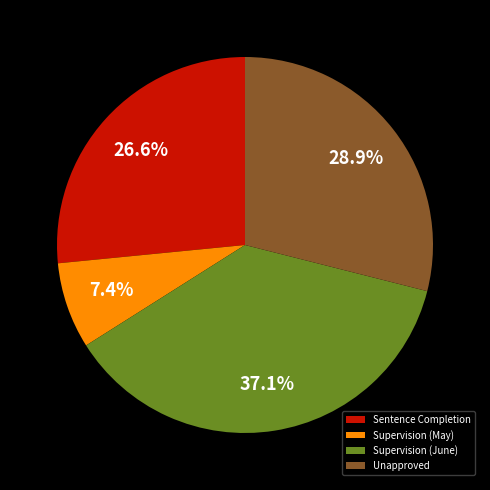

Which category has the biggest portion of the pie?

Supervision (June)